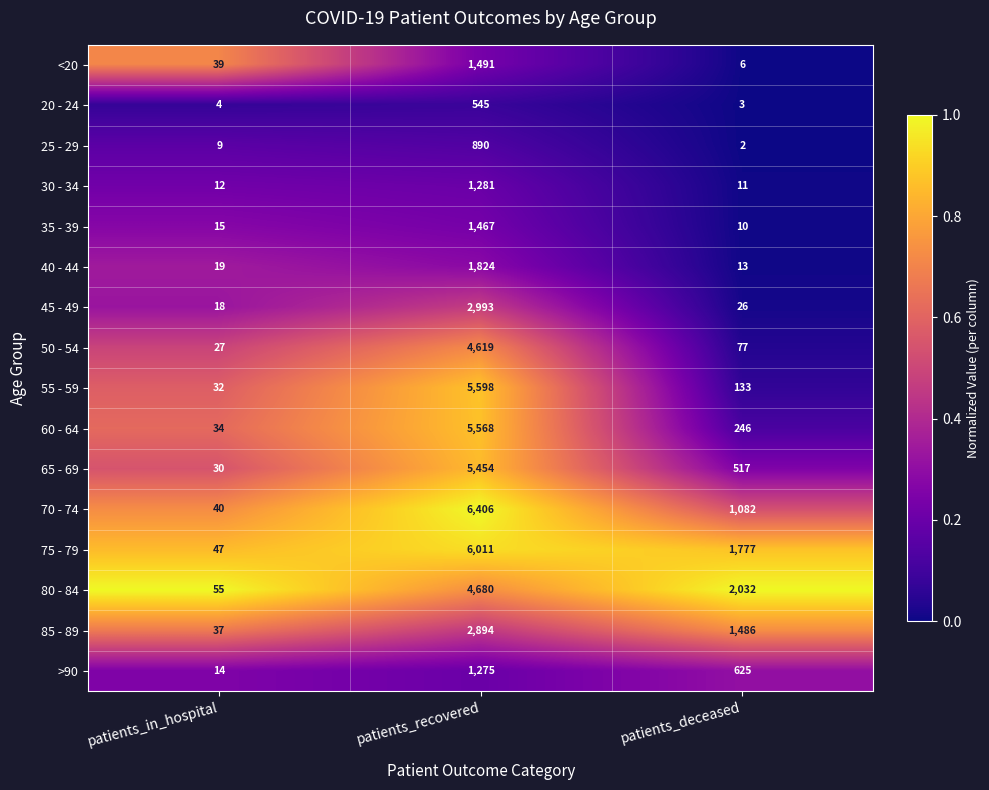

What is the difference between the 65 - 69 values at patients_in_hospital and patients_recovered?

5424